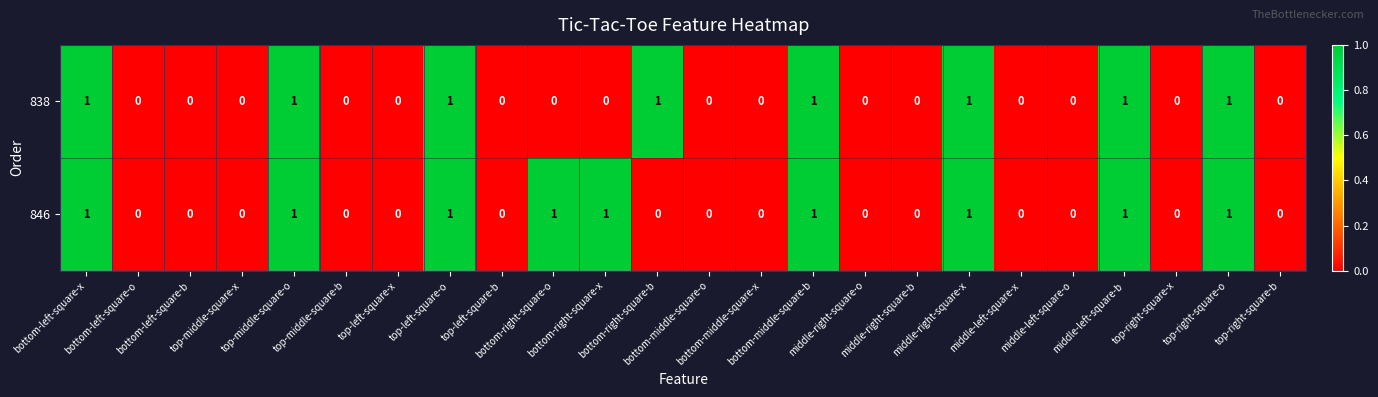

What is the sum of all 838 values?

8